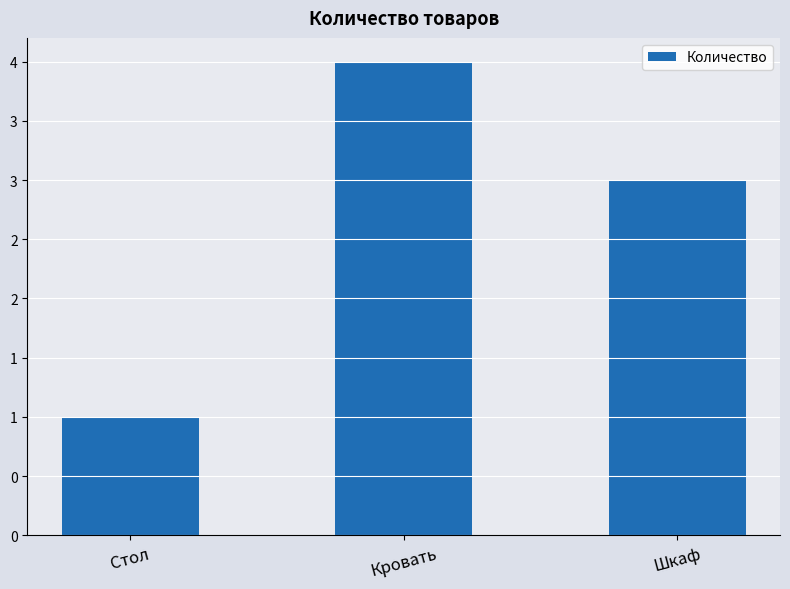

Reading right to left, list all the values displayed in this chart.

3	4	1